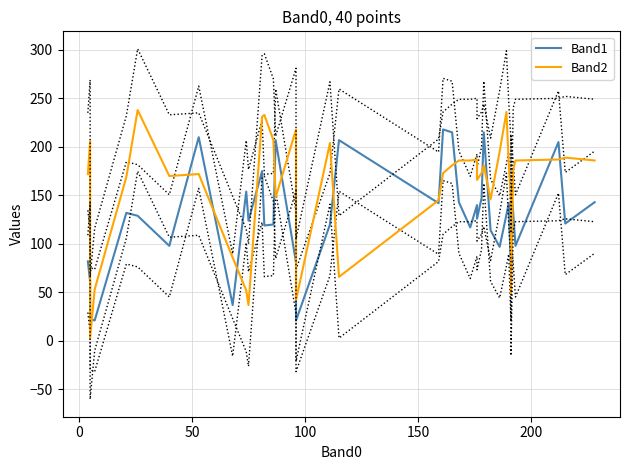

How many lines are shown in the chart?

2